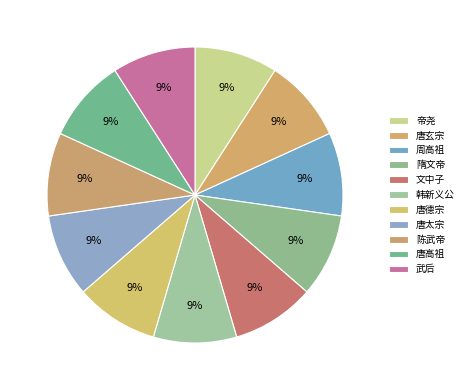

How many slices are in this pie chart?

11